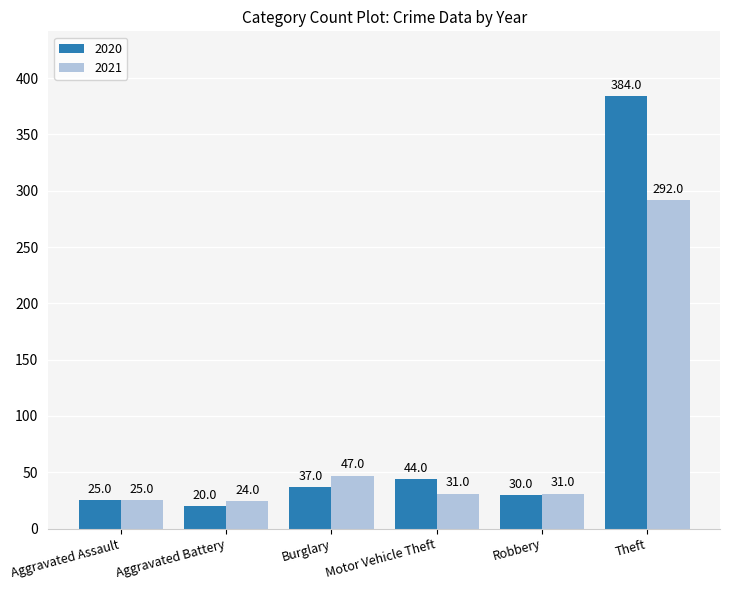

What is the difference between the maximum and minimum values in the 2020 series?

364